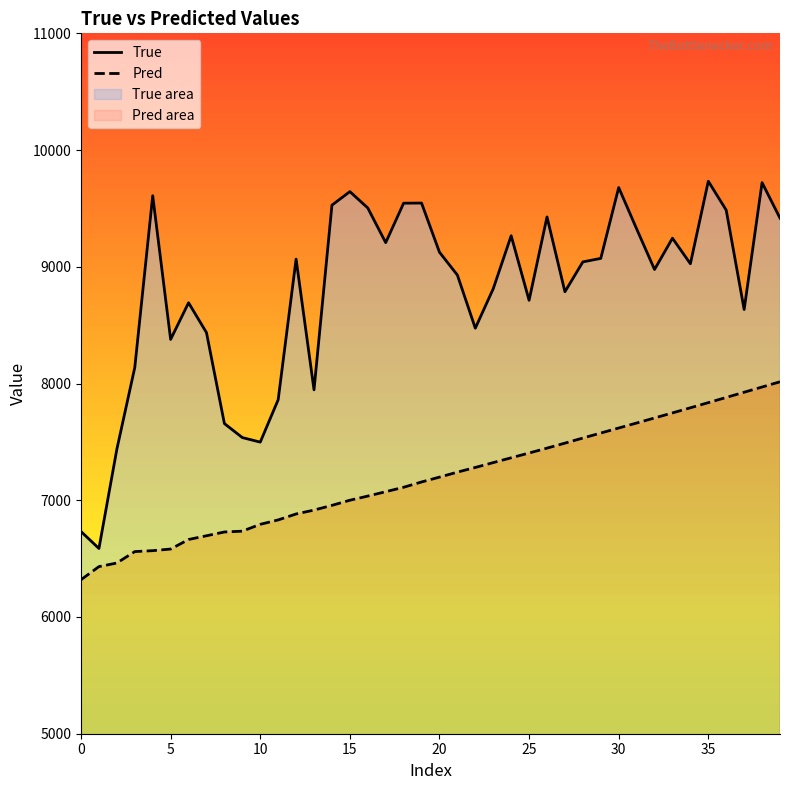

Which series has the widest spread of values?

True